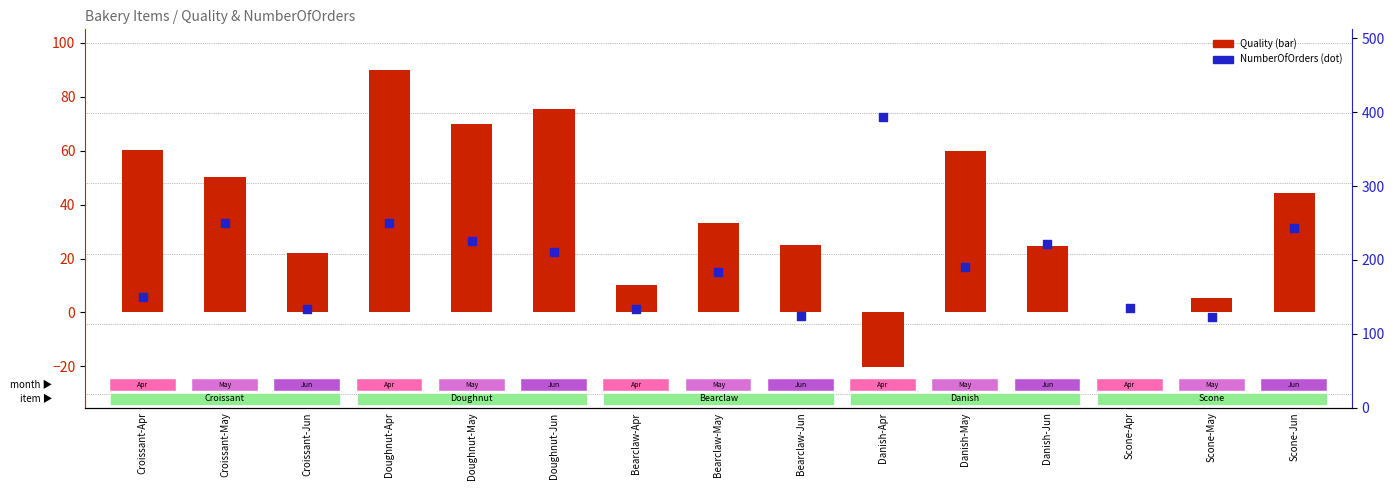

Which series has the widest spread of Y values?

NumberOfOrders